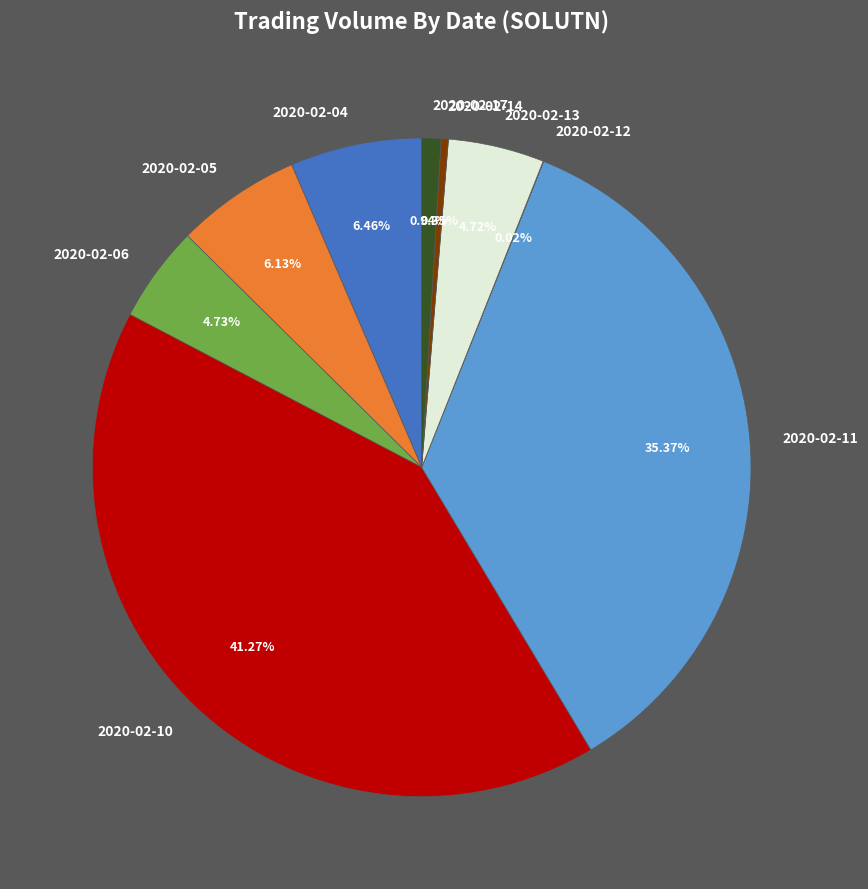

Is there a majority slice in this chart?

No